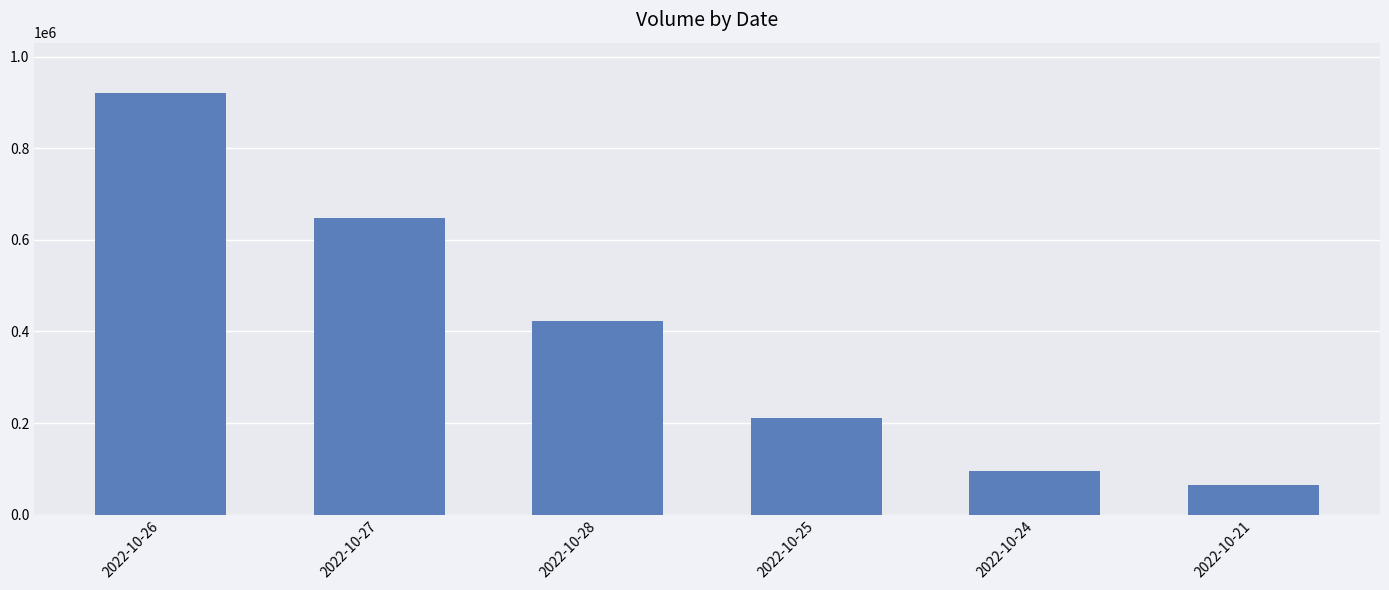

What value does the data have at 2022-10-25, to the nearest 50?

210400